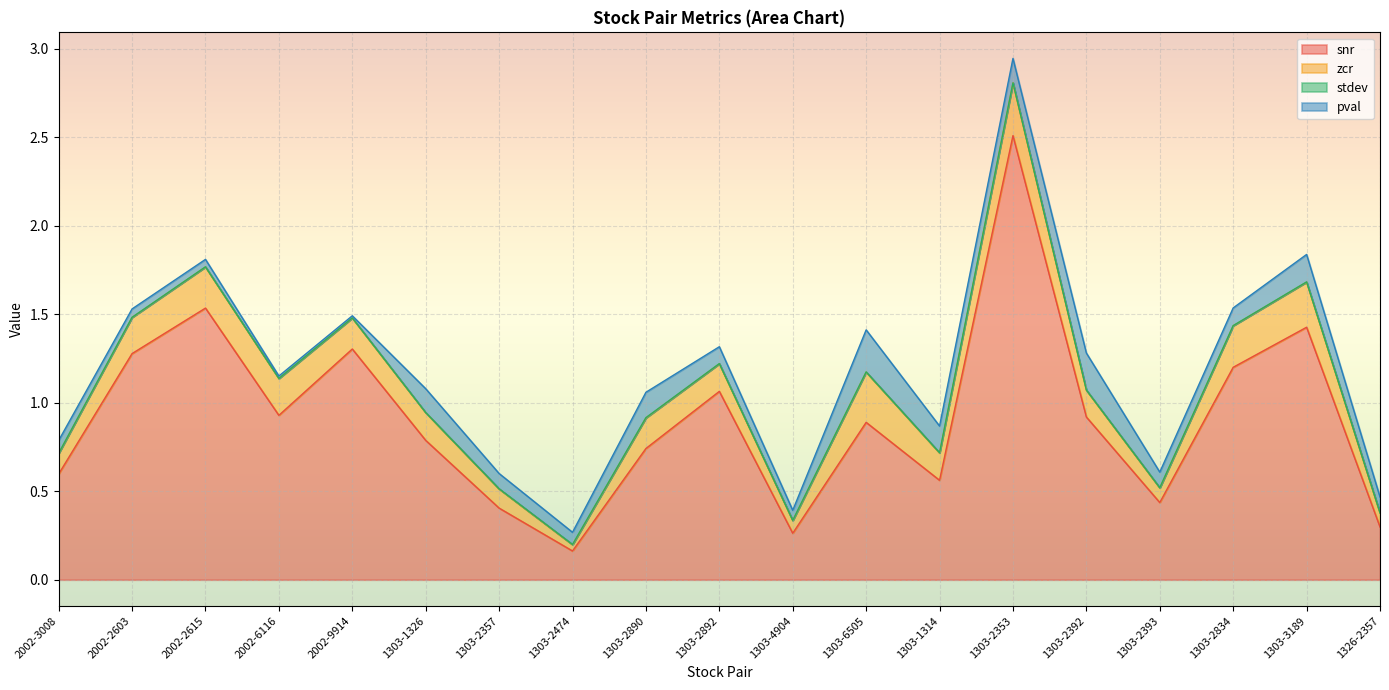

True or false: pval and zcr intersect in this chart.

True